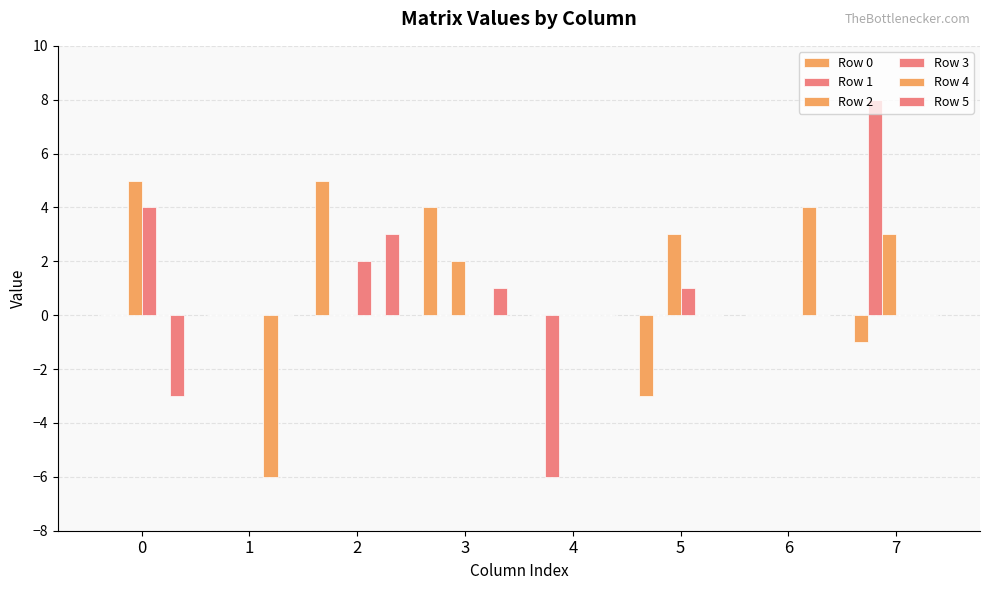

How many groups of bars are there?

8